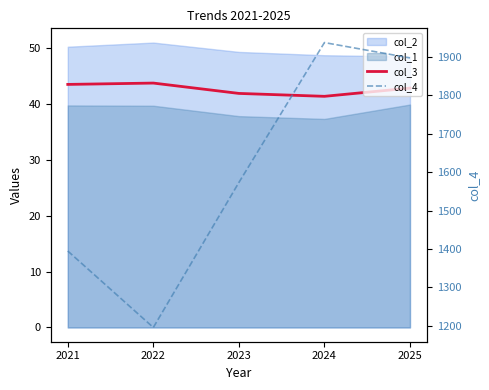

Which category has the lowest value in the col_3 series?

2024